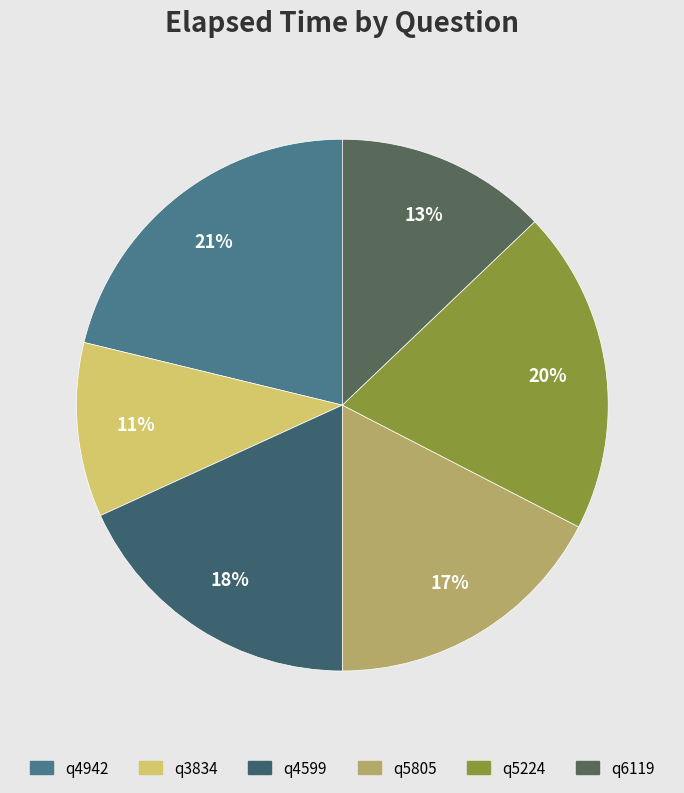

To the nearest percent, what is the average slice percentage?

17%